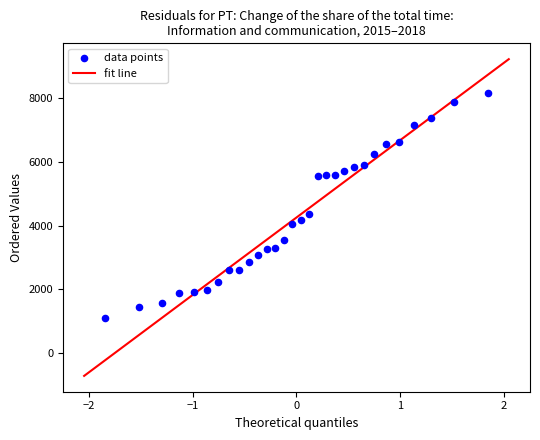

What Y value in the scatter plot is closest to 4629?

4353